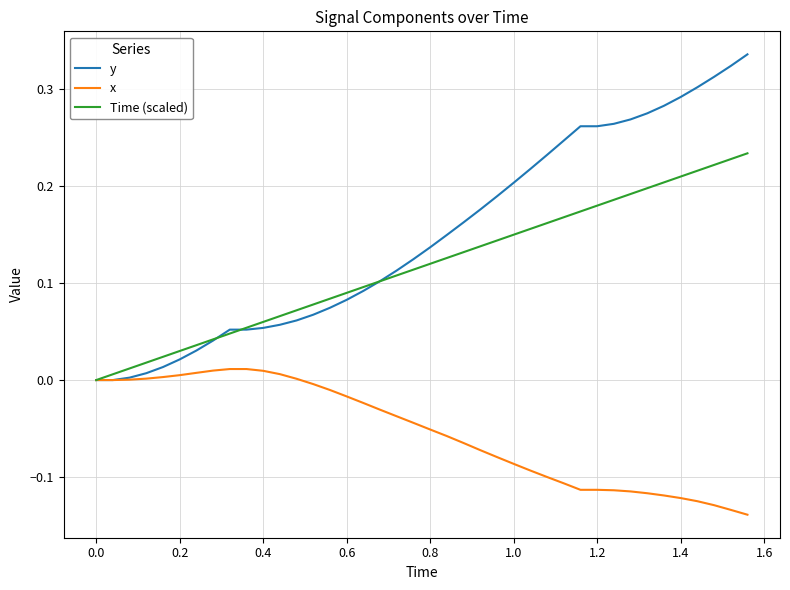

Which series has the largest range (max minus min)?

y